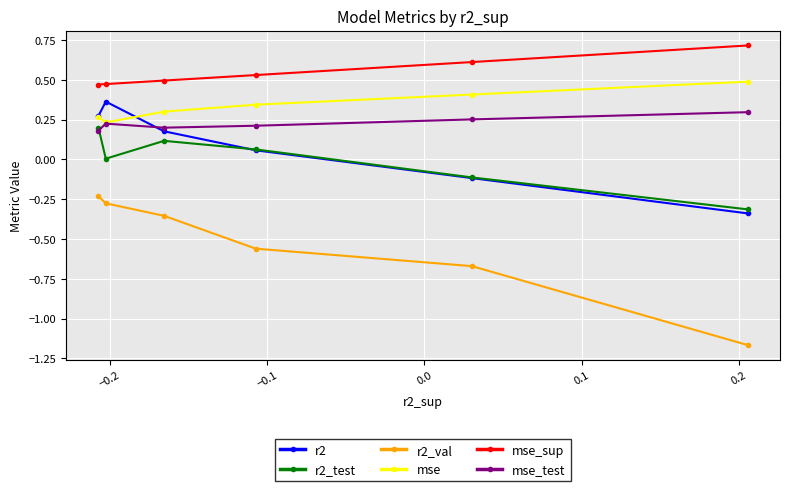

True or false: mse_test and r2_test cross at least once.

True